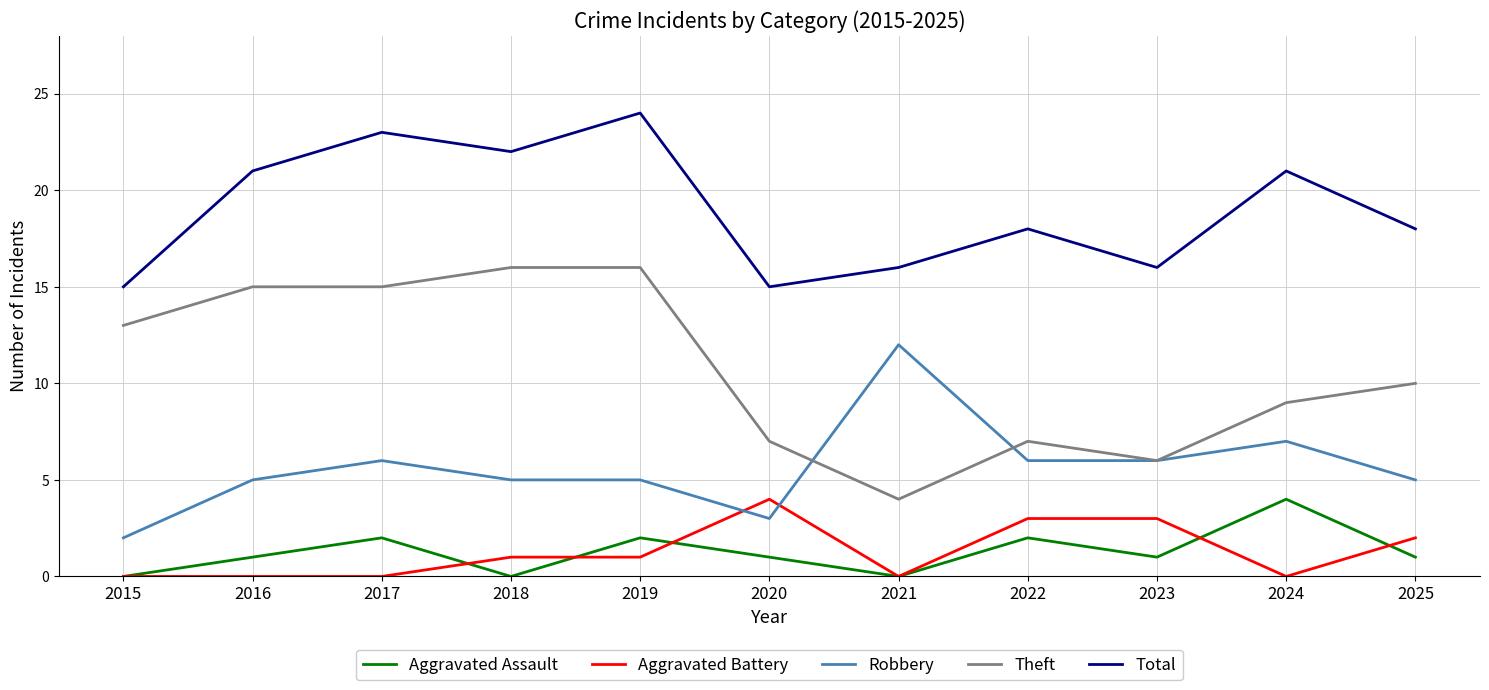

How many lines are shown in the chart?

5